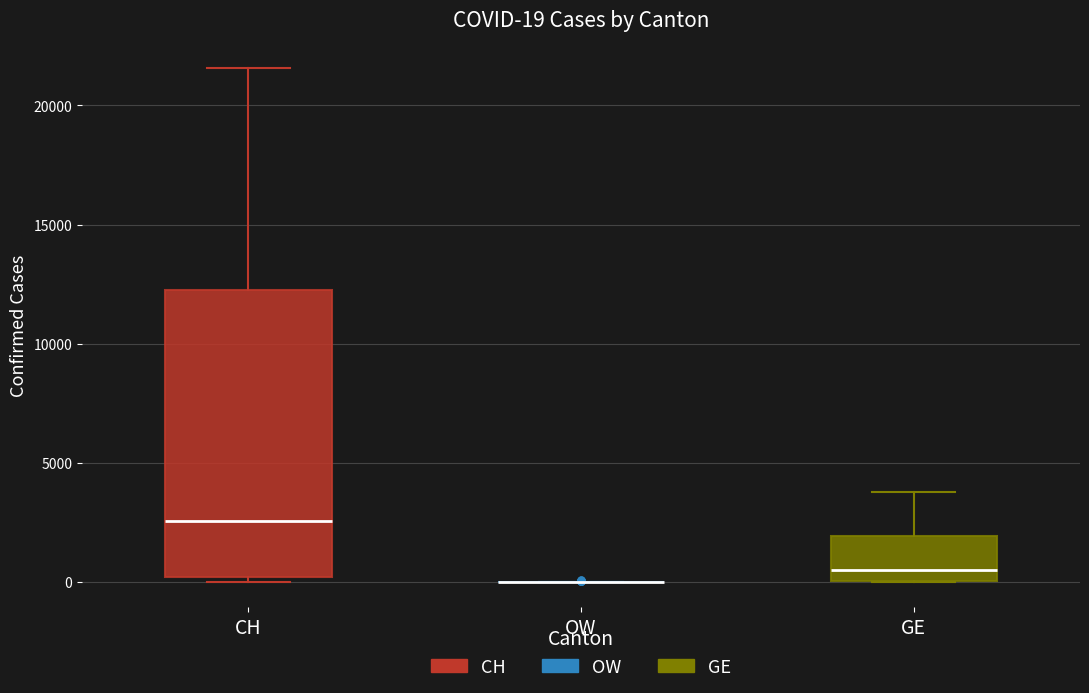

Which box is the tallest, from its lower edge to its upper edge?

CH